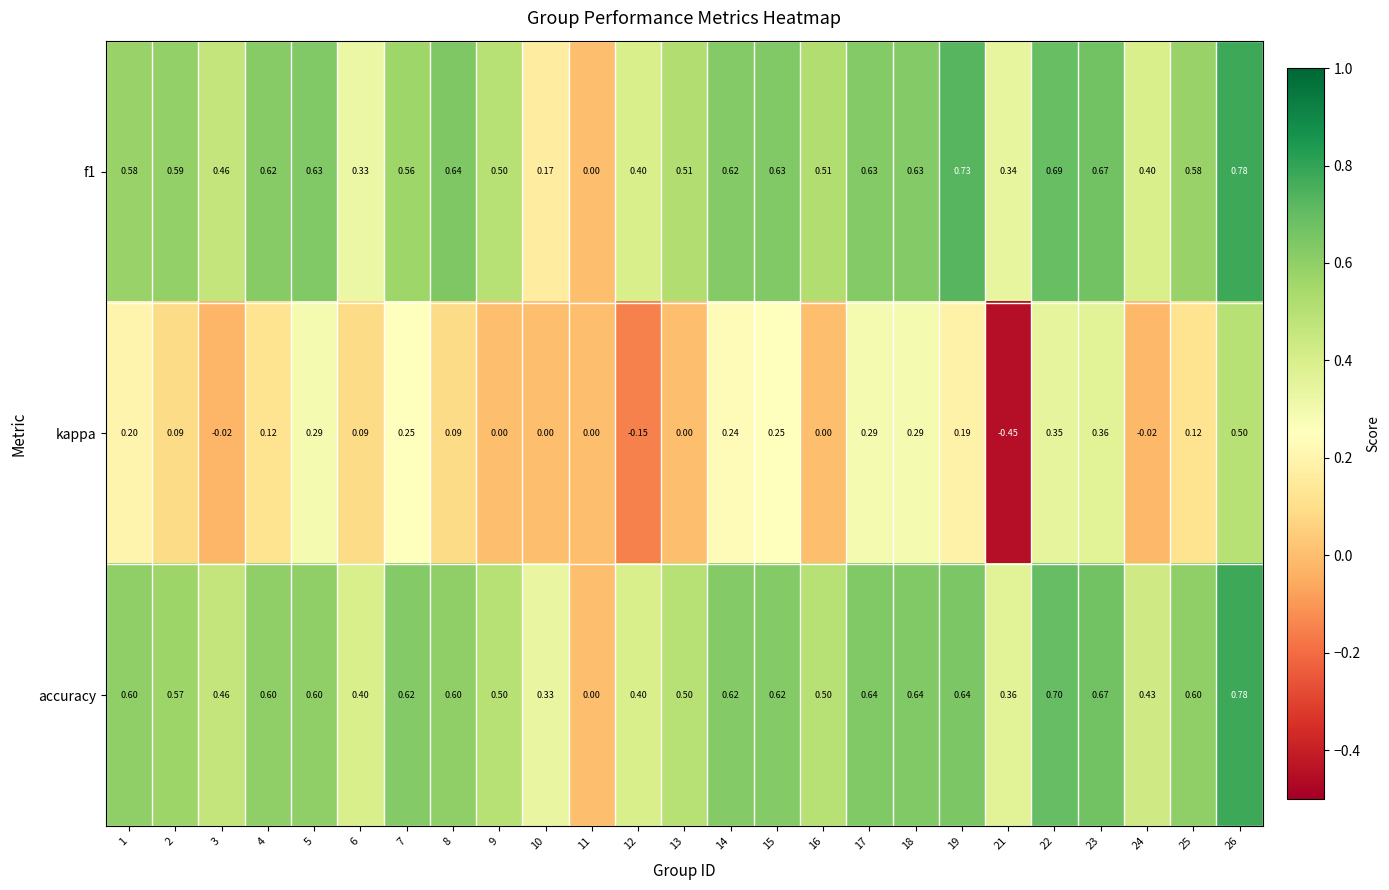

Which series has the largest total across all categories?

accuracy